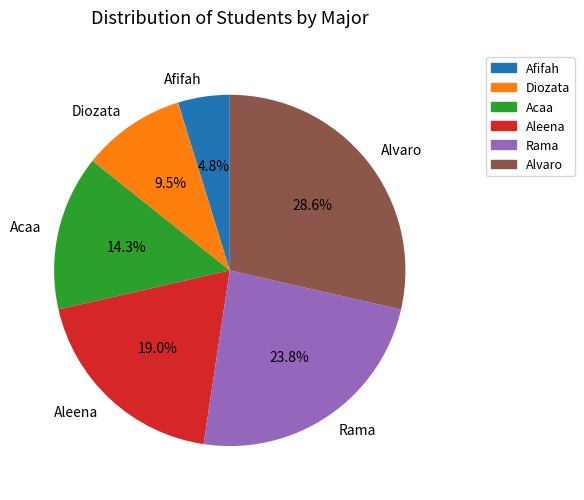

Which category has the biggest portion of the pie?

Alvaro